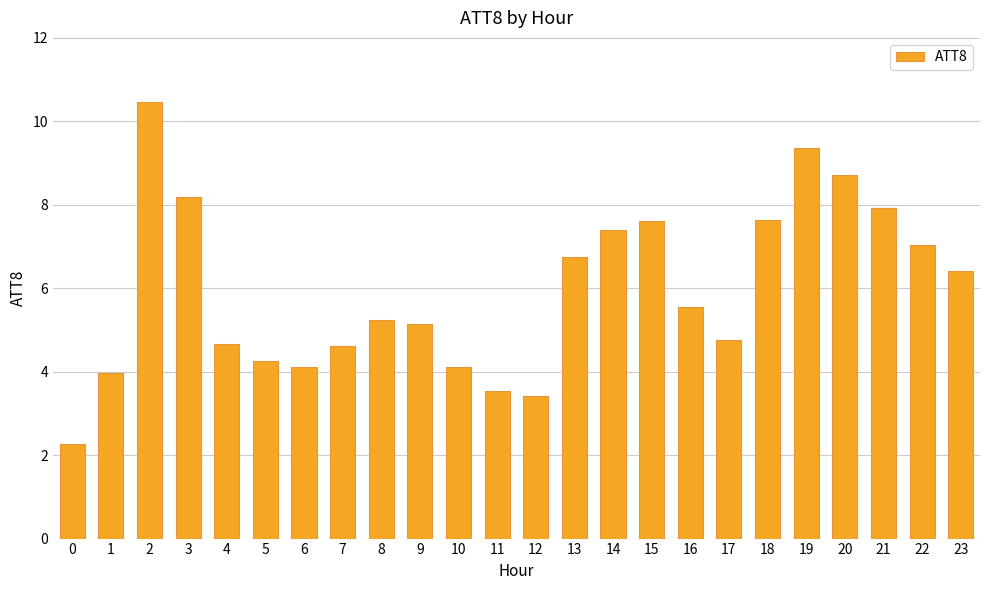

Approximately how many times larger is the value at 13 compared to 5?

1.6